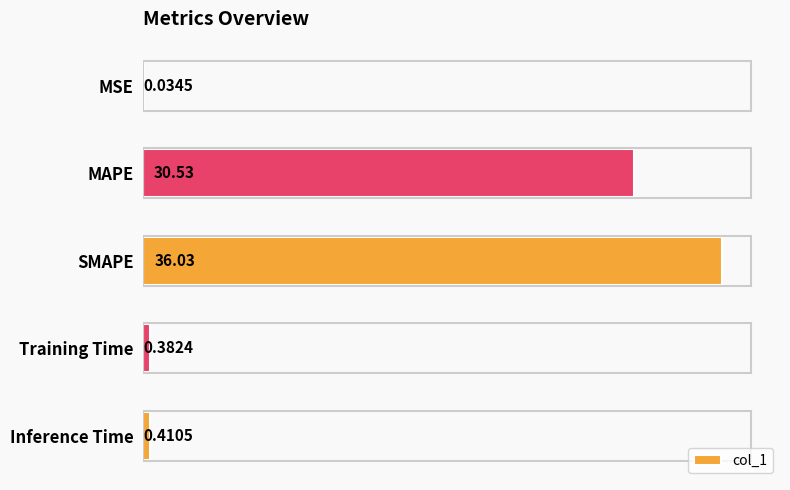

What is the change in value from MAPE to Inference Time?

-30.1